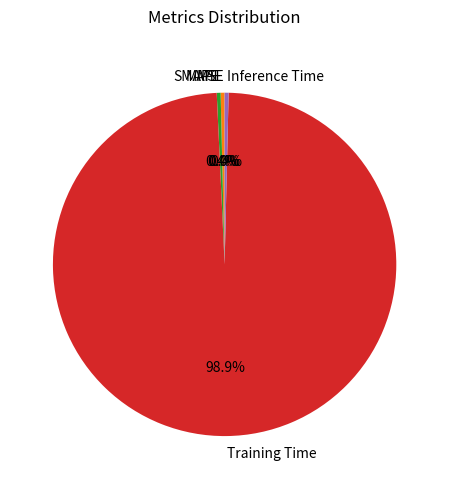

Does Training Time represent more than half of the total?

Yes